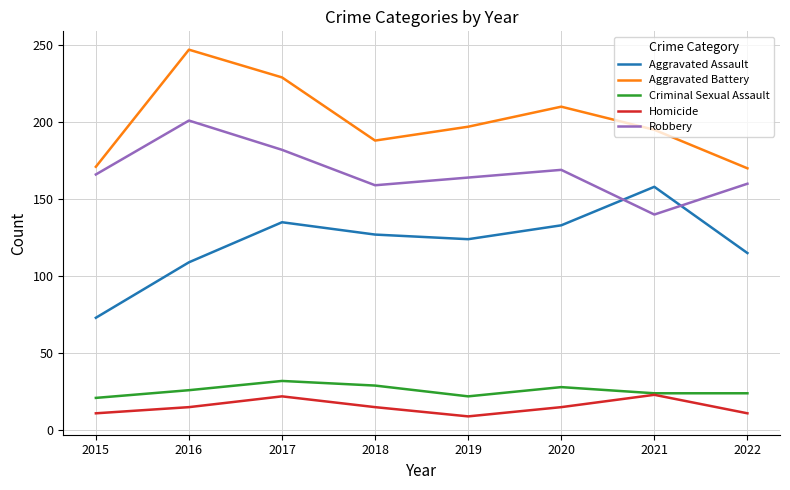

True or false: Criminal Sexual Assault has a value of 46 at 2018.

False